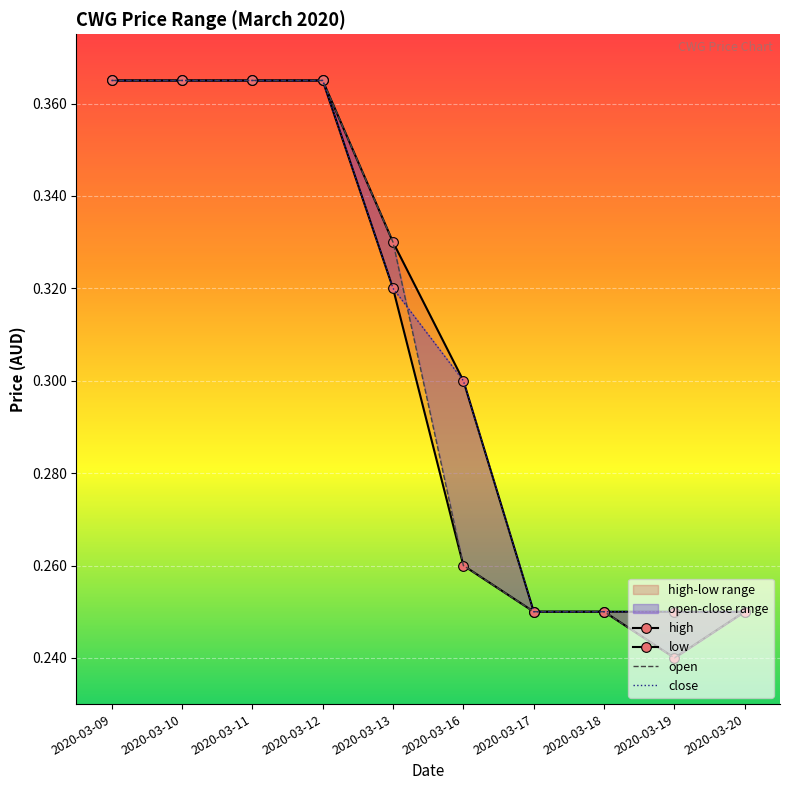

At 2020-03-12, list the series in order from smallest to largest.

open, high, low, close